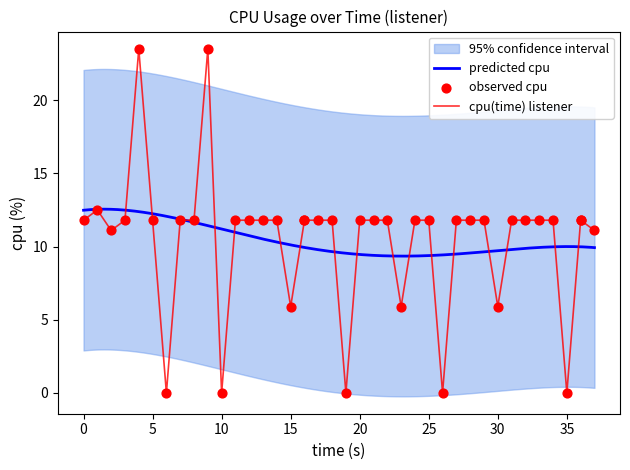

What is the lowest value of the predicted cpu series?

9.3